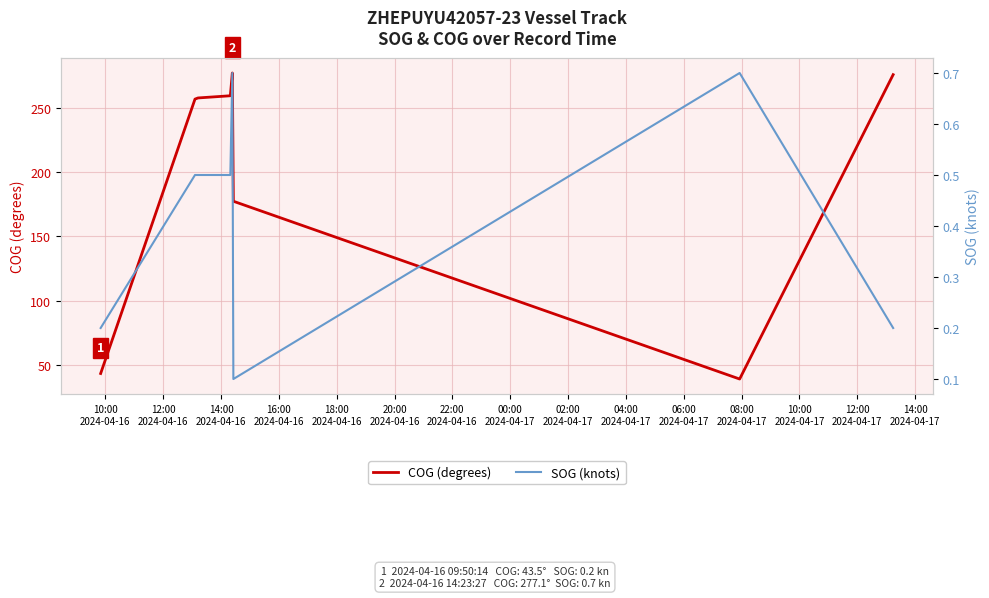

True or false: SOG (knots) and COG (degrees) intersect in this chart.

False